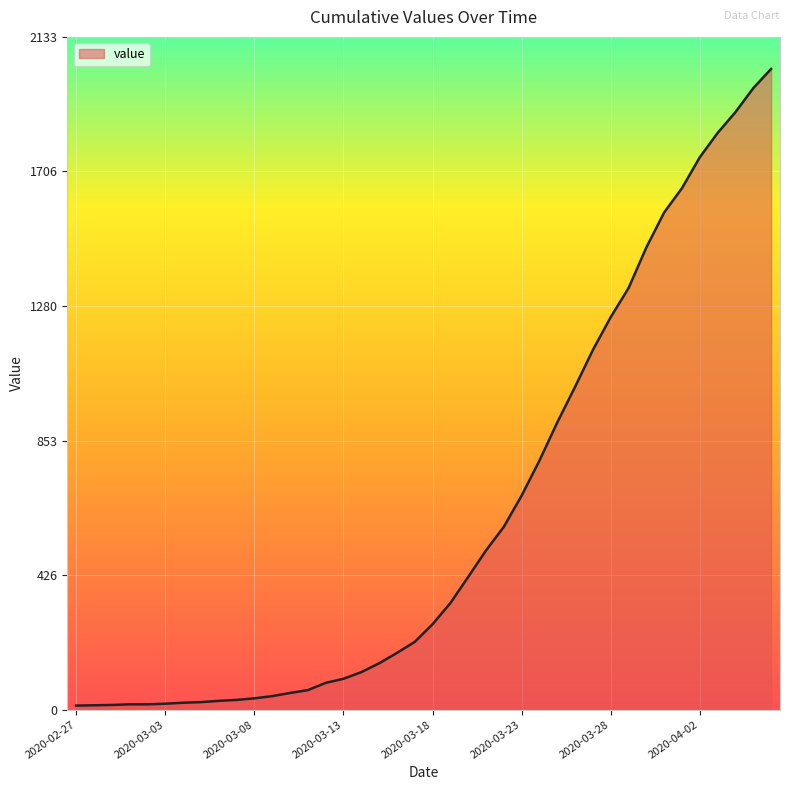

What is the maximum value shown in the chart?

2032